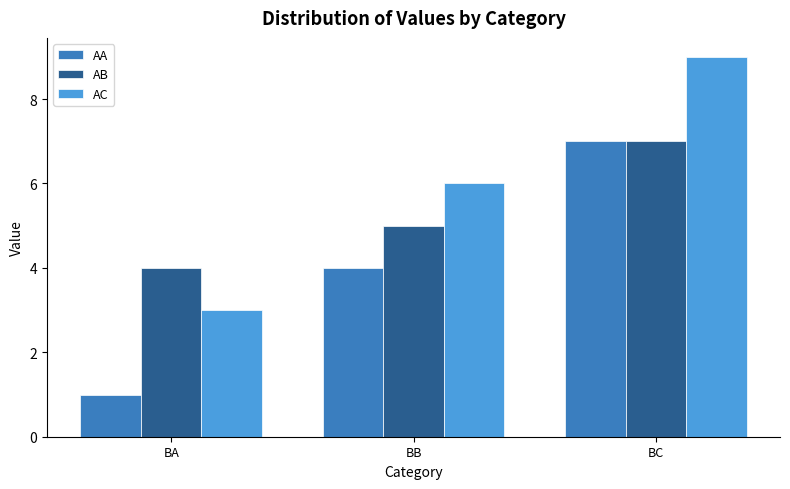

What is the approximate value of AC at BC?

9